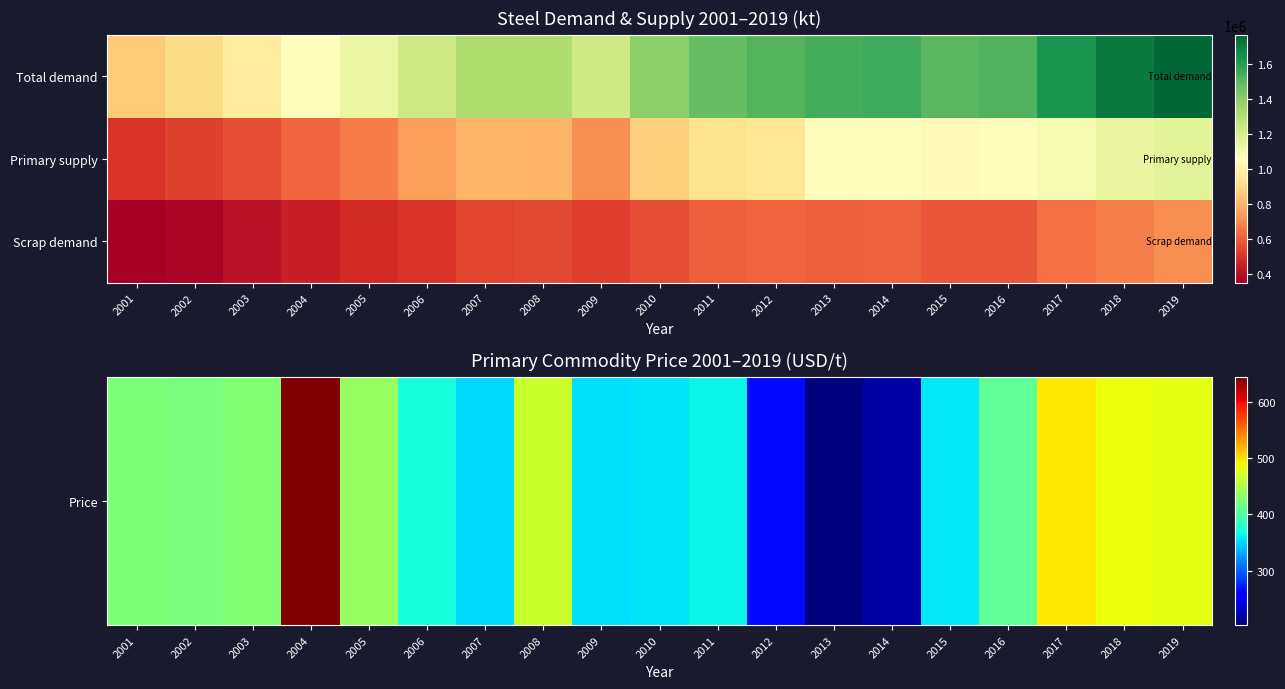

At which category is the sum across all series the highest?

2019